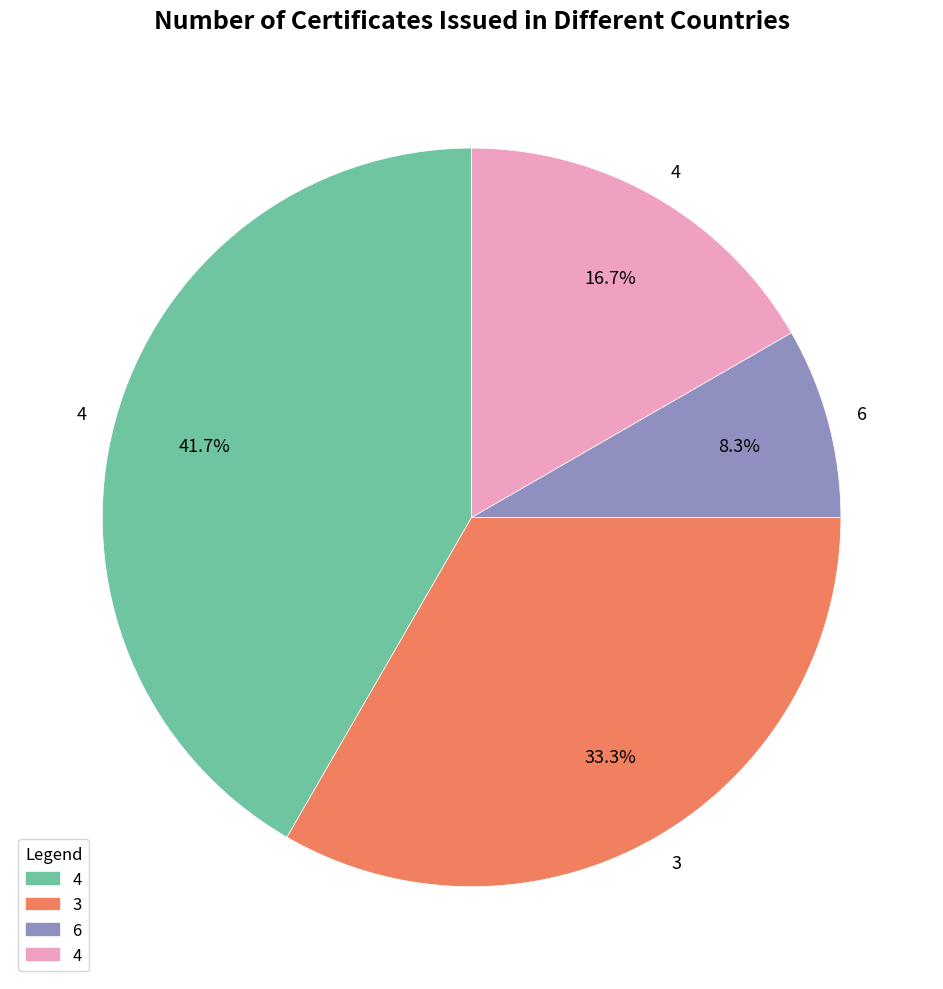

Is there a majority slice in this chart?

No